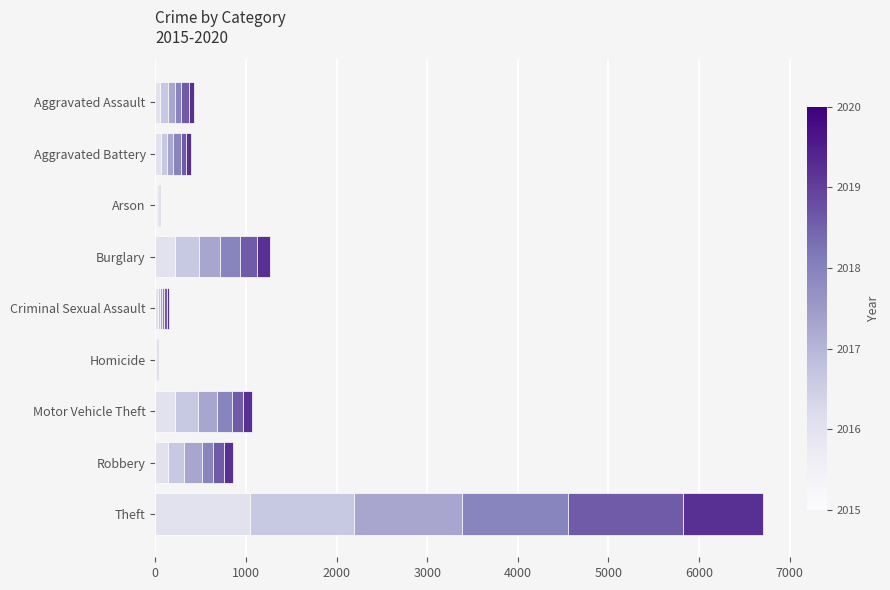

What is the total value across all series at Theft?

6706